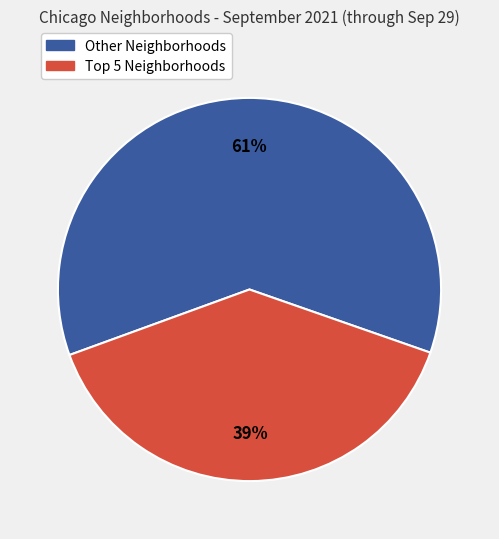

Is there any slice that represents more than half of the pie?

Yes